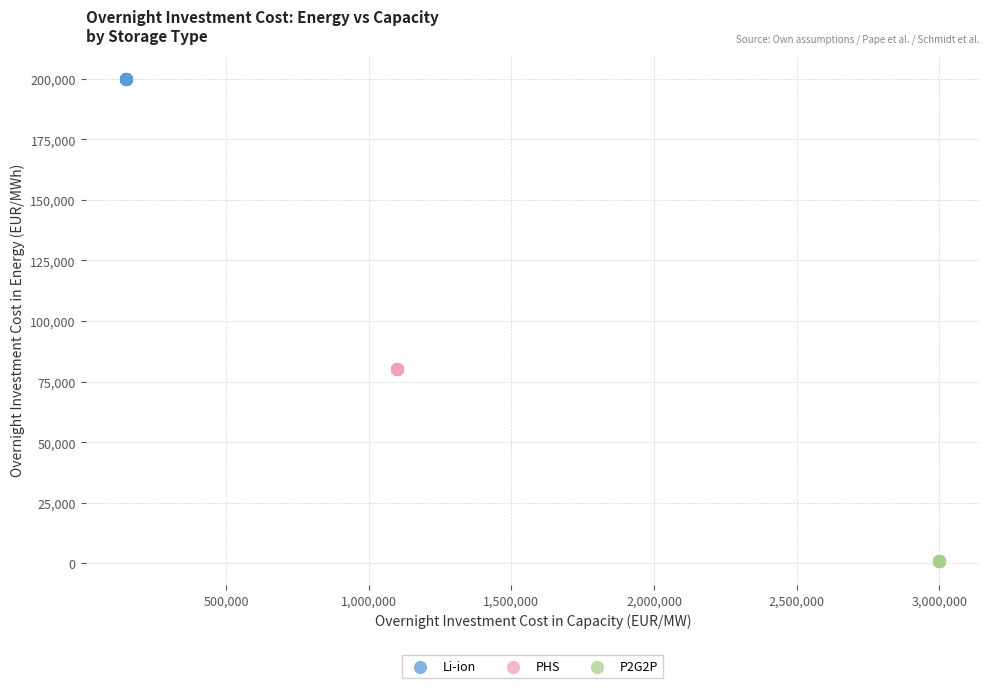

Which series reaches the minimum Y coordinate?

P2G2P